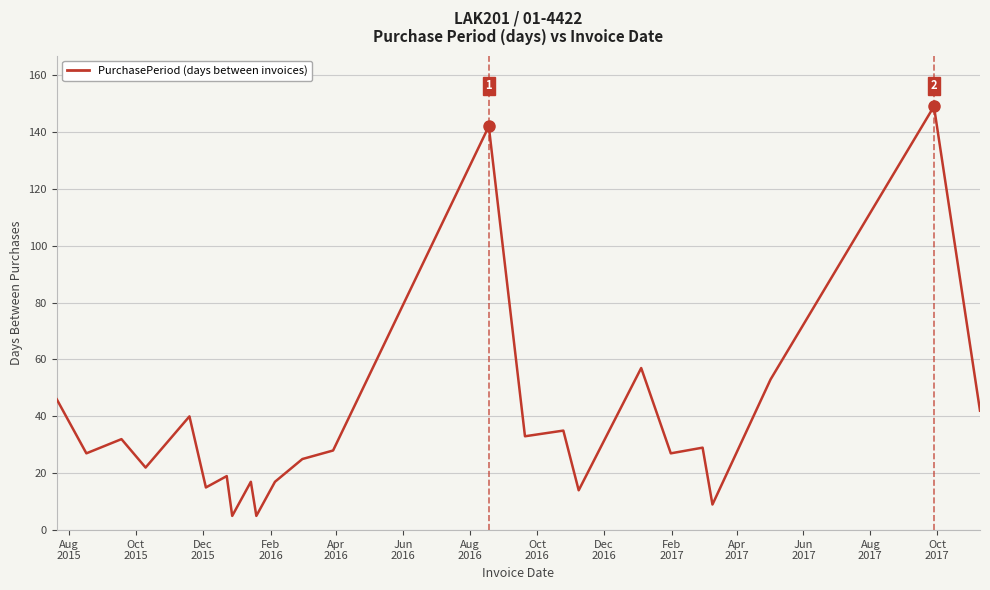

What is the difference between the maximum and minimum values?

144